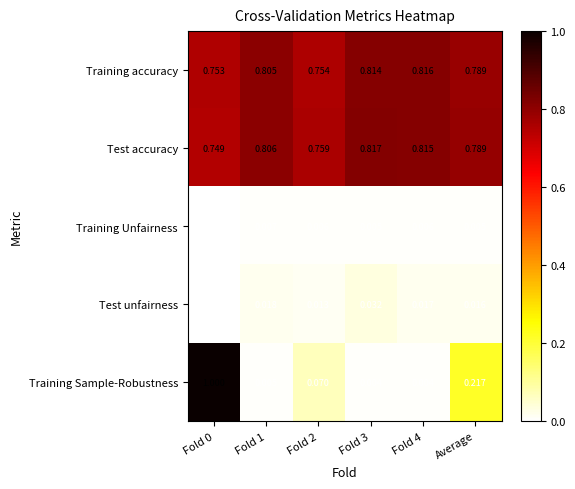

Rank the series by their maximum value, from highest to lowest.

Training Sample-Robustness, Test accuracy, Training accuracy, Test unfairness, Training Unfairness